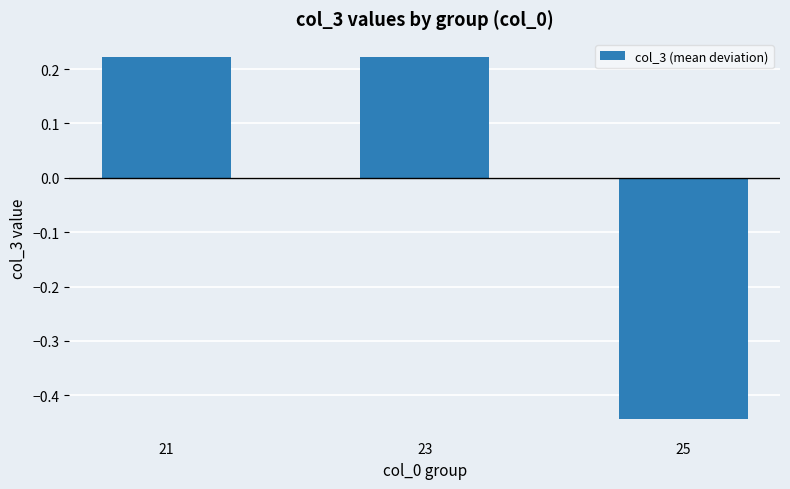

Which category has the lowest value across all series?

25